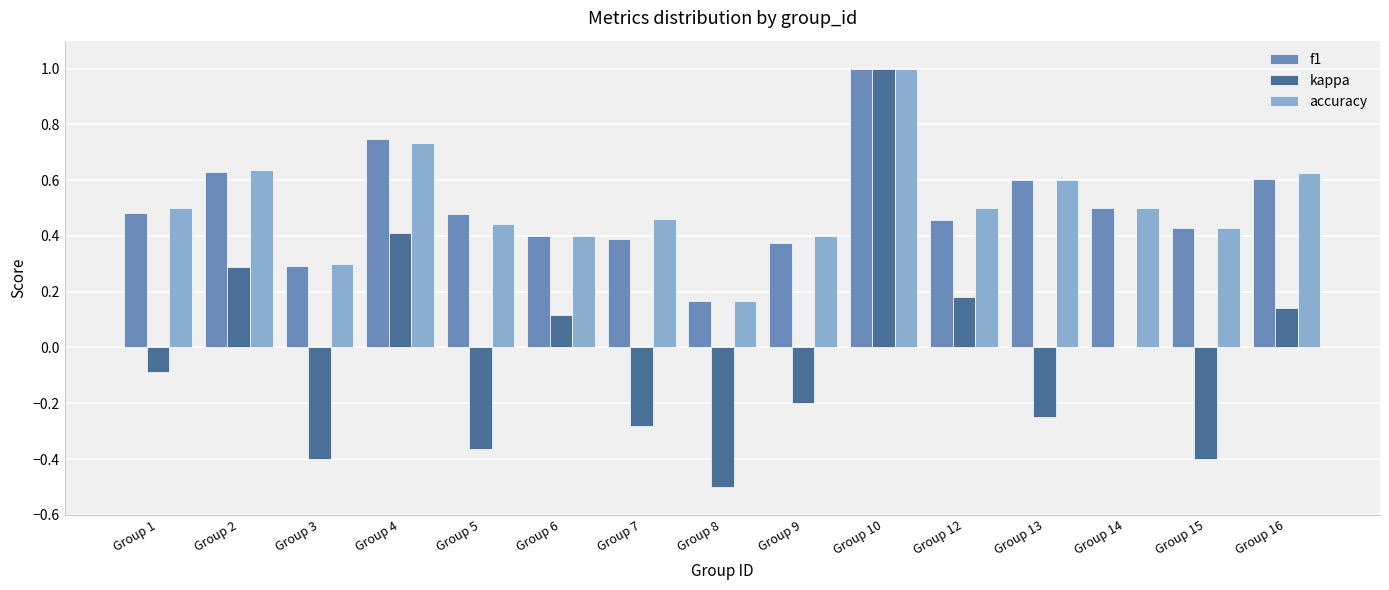

Are the bars grouped side by side (vs. stacked)?

Yes